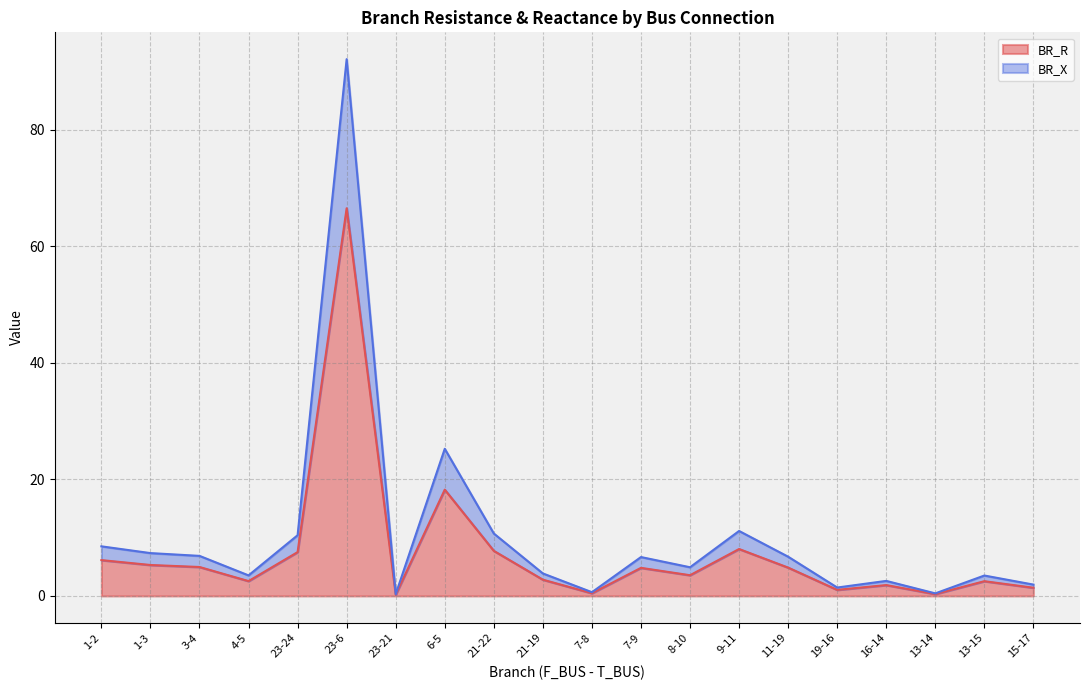

At how many categories does at least one series exceed 91?

1